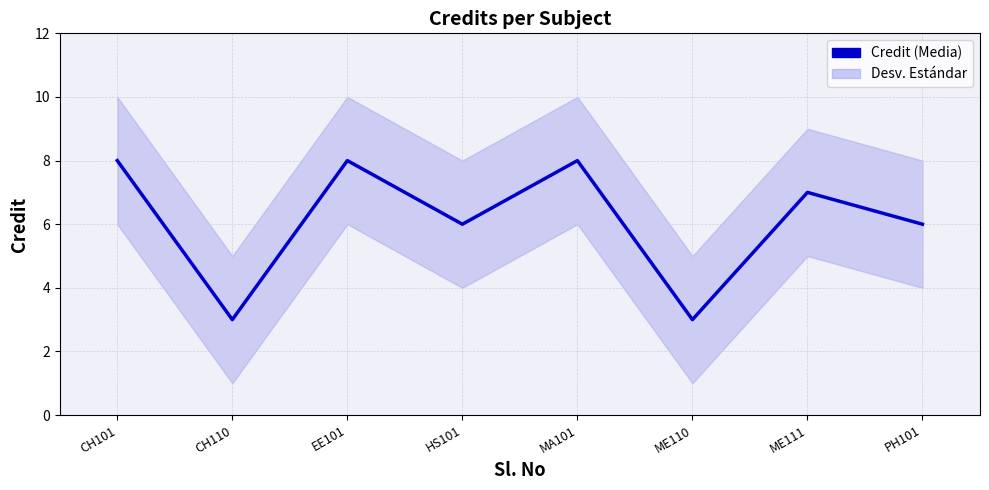

How many values are between 6 and 8?

6